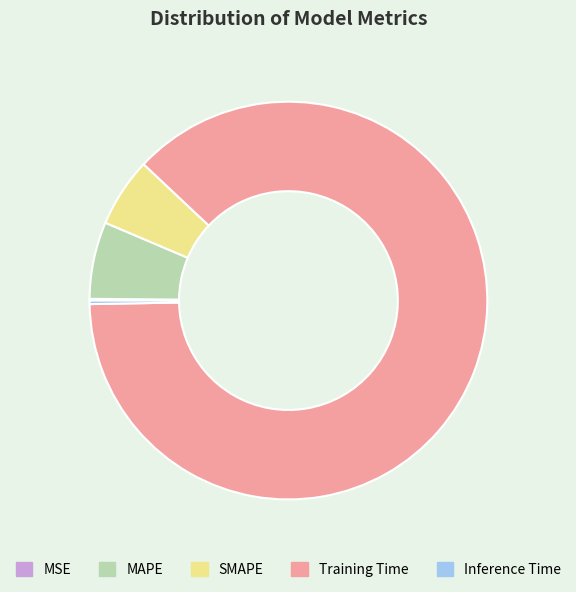

Do SMAPE and Training Time together represent more than half of the pie?

Yes